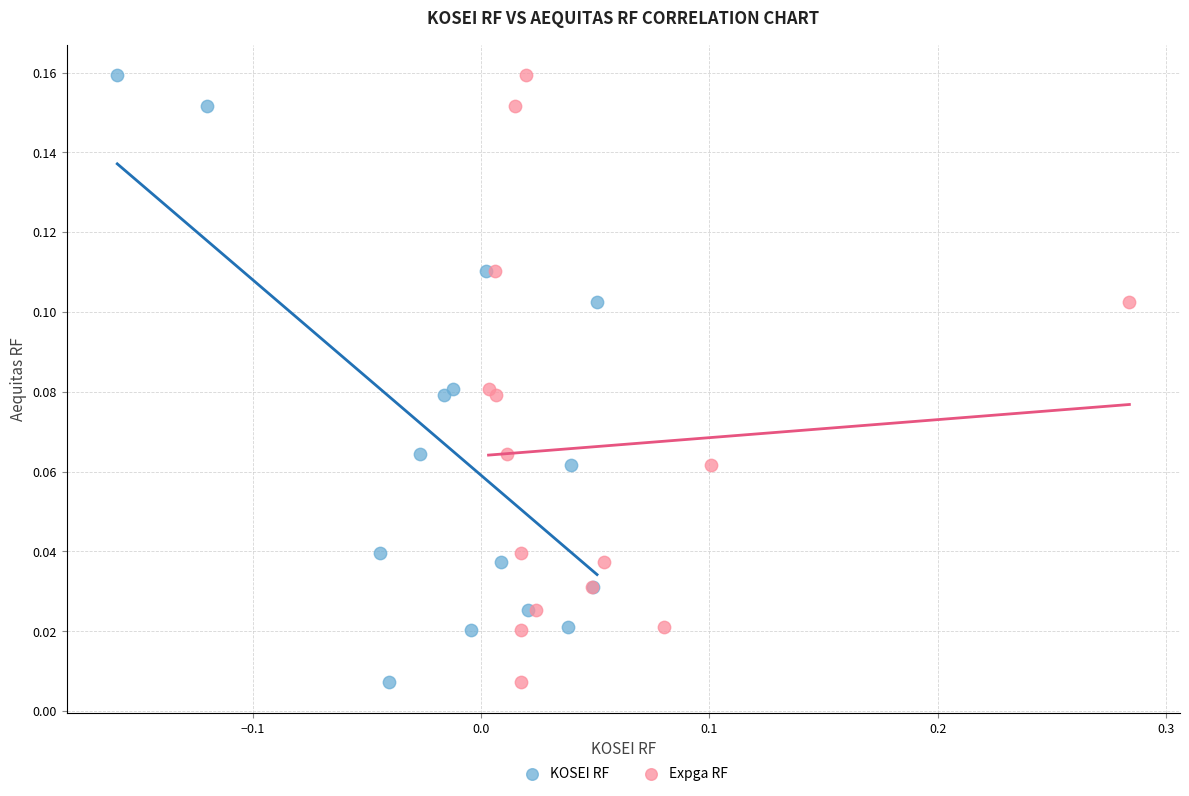

What are all the series names shown in the legend?

KOSEI RF, Expga RF